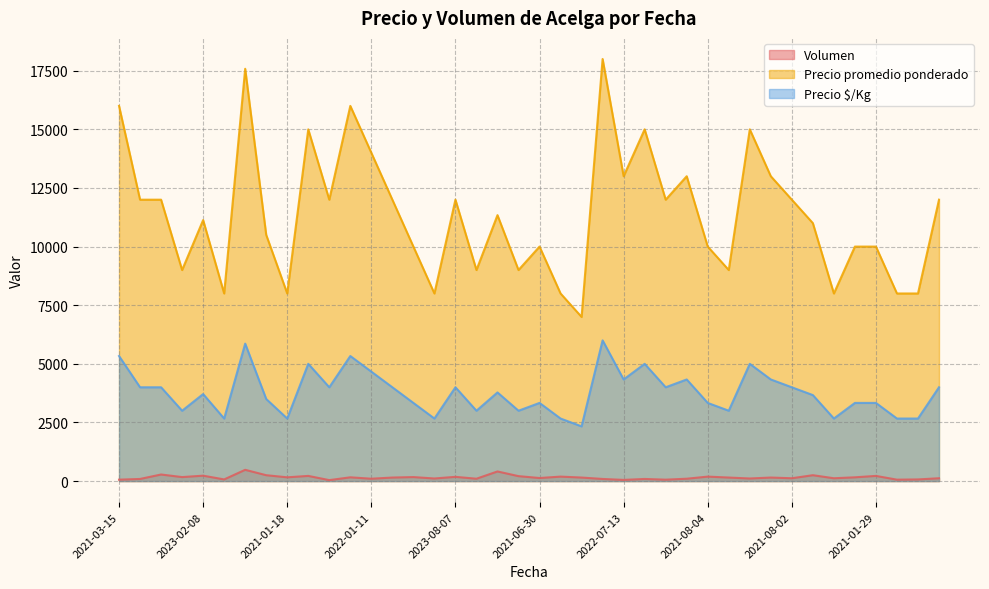

What is the label of the 21st point from the right?

2022-09-28